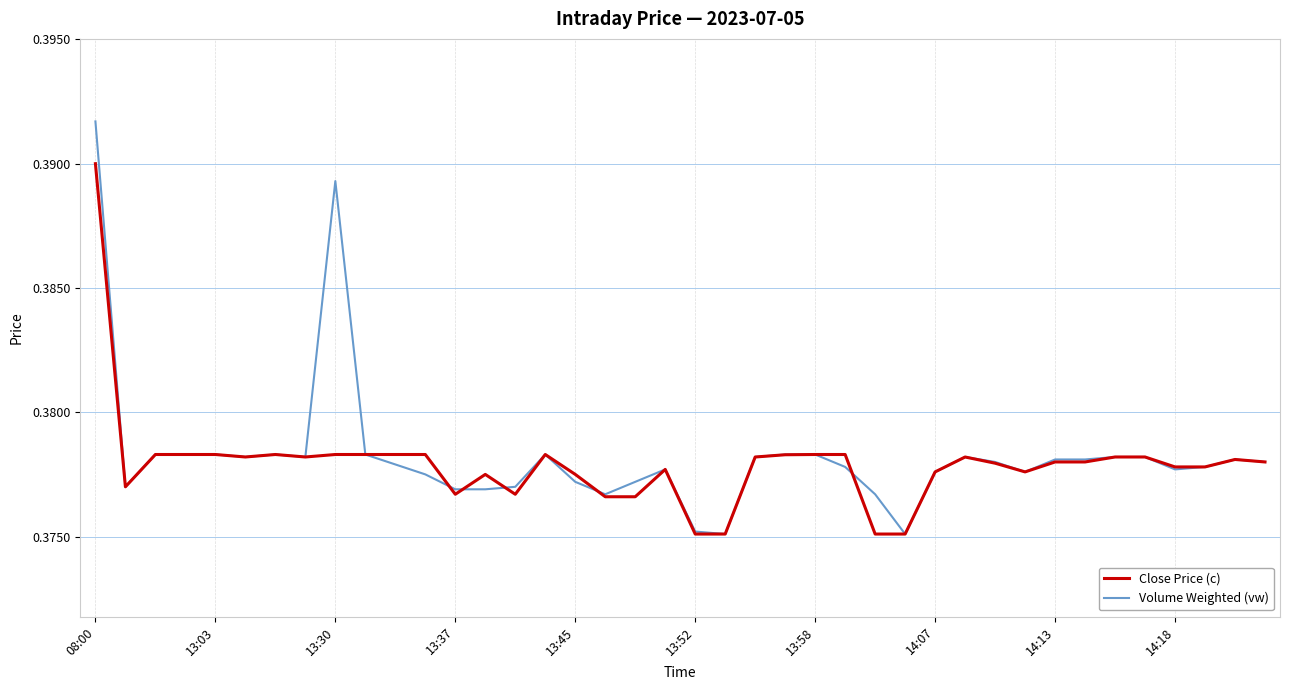

True or false: Close Price (c) and Volume Weighted (vw) intersect in this chart.

True